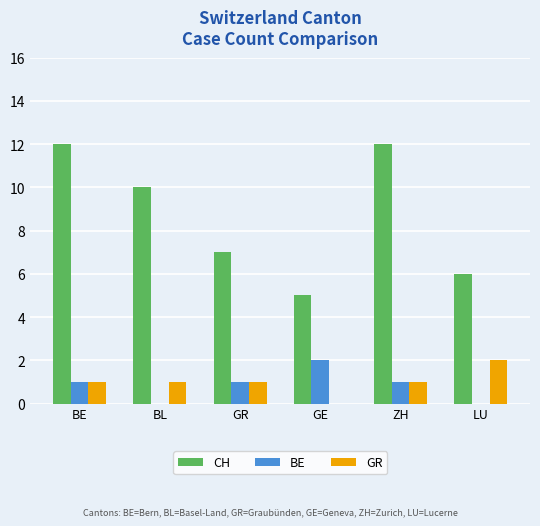

Does the chart contain stacked bars?

No